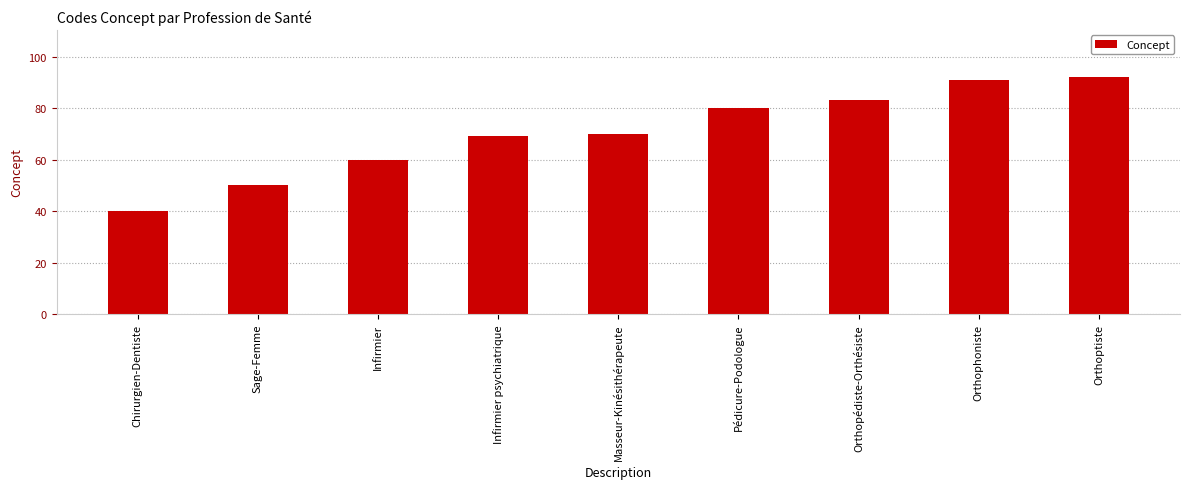

What is the label of the 2nd bar from the left?

Sage-Femme